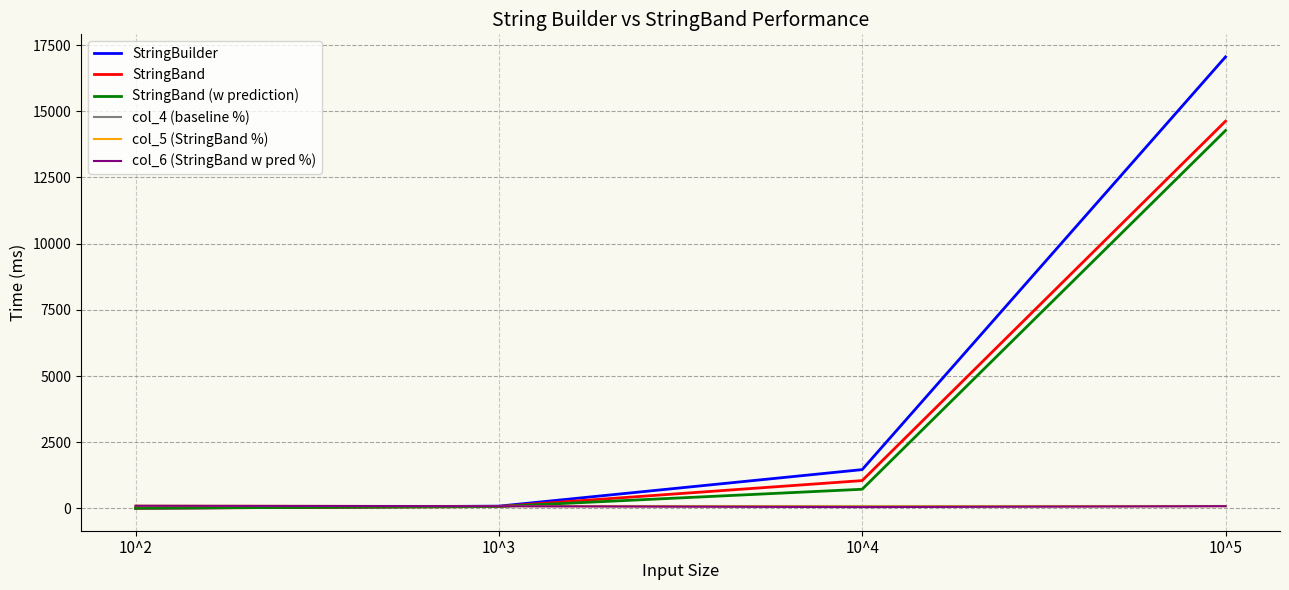

The value of StringBuilder at 10^4 is 1465.0. True or false?

True